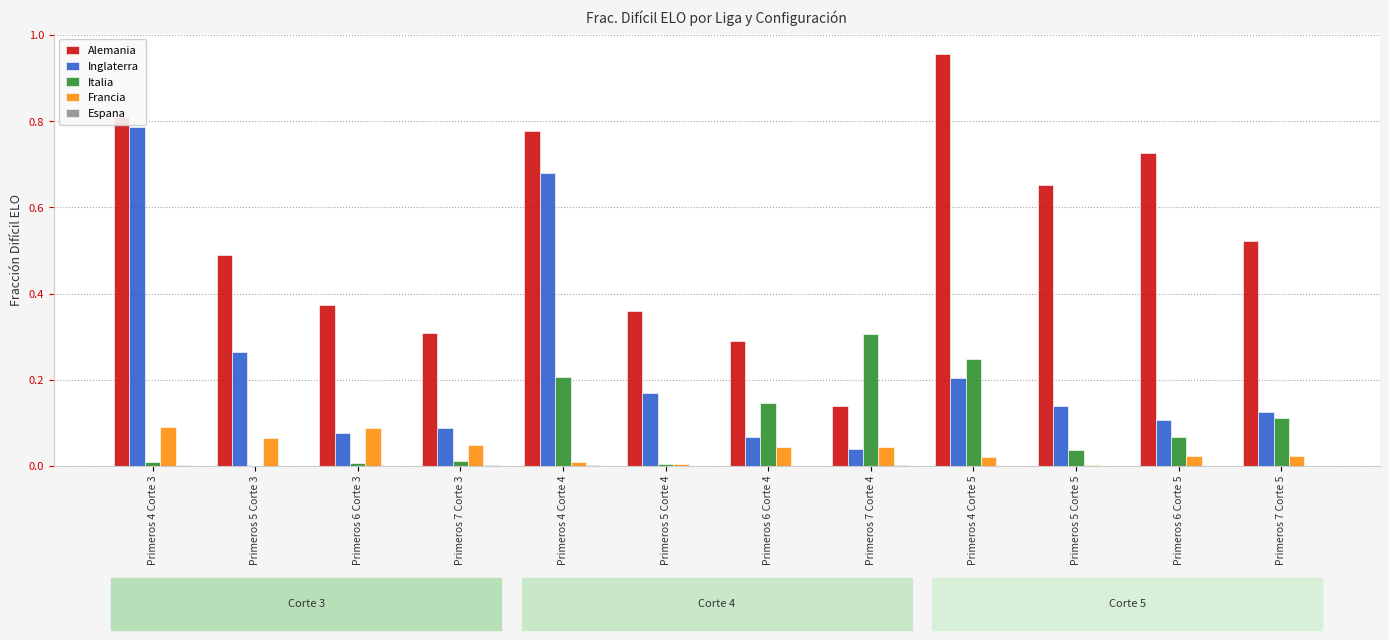

Which category has the highest value across all series?

Primeros 4 Corte 5